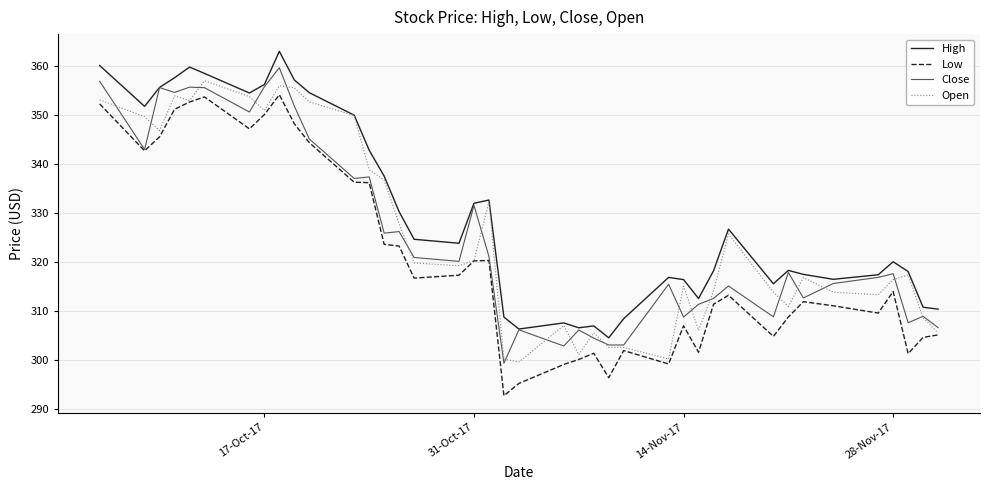

What is the average value of the Open series?

325.5